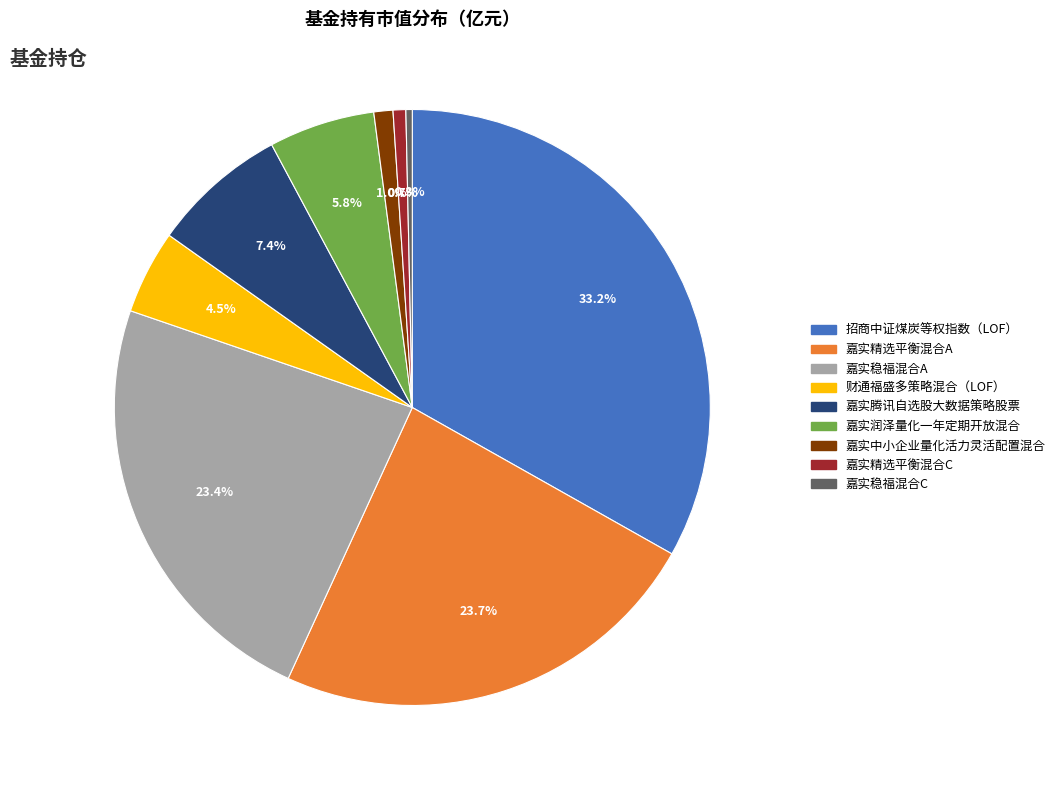

To the nearest percent, what is the combined percentage of 招商中证煤炭等权指数（LOF） and 嘉实稳福混合A?

57%